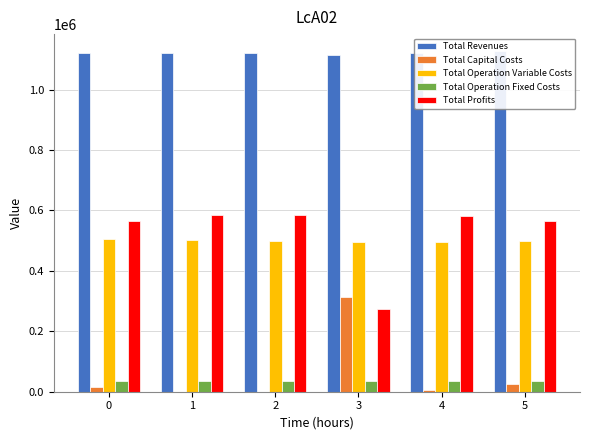

What is the maximum value shown in the chart?

1127177.4